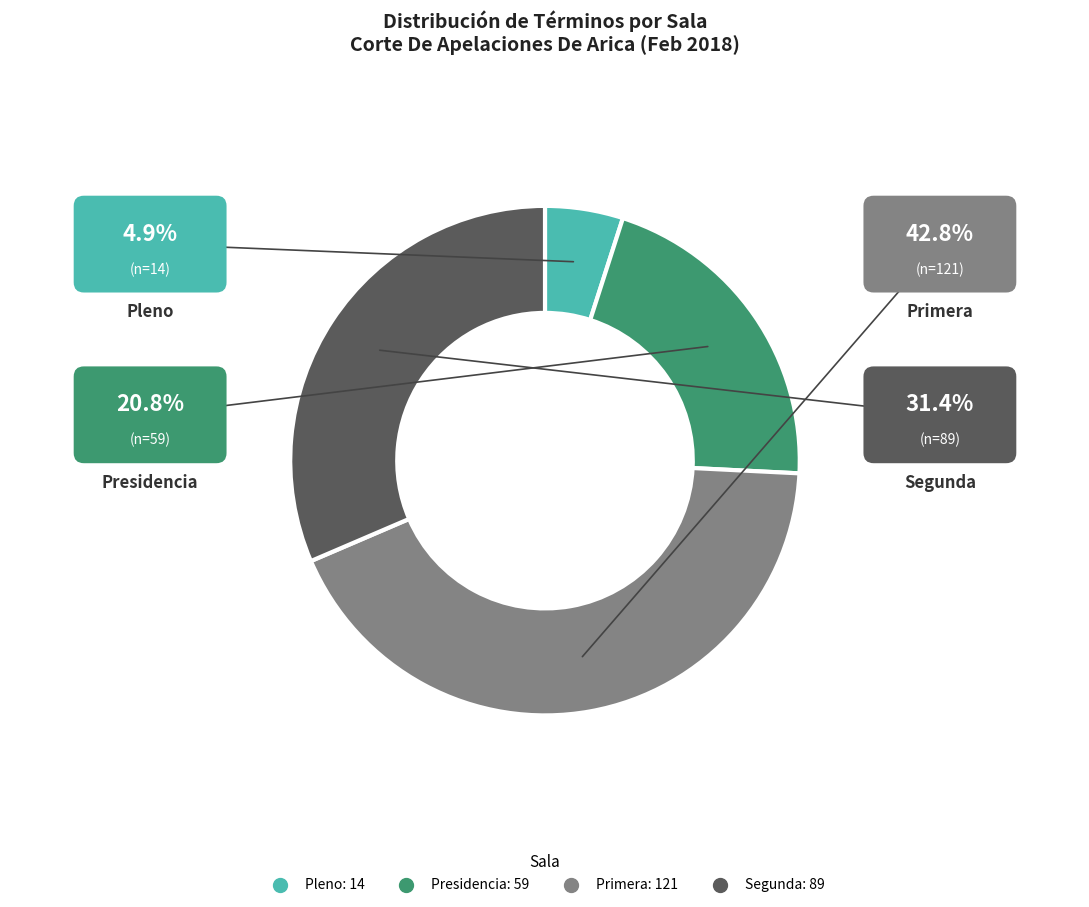

Approximately how many times larger is the value at Presidencia compared to Segunda?

0.7